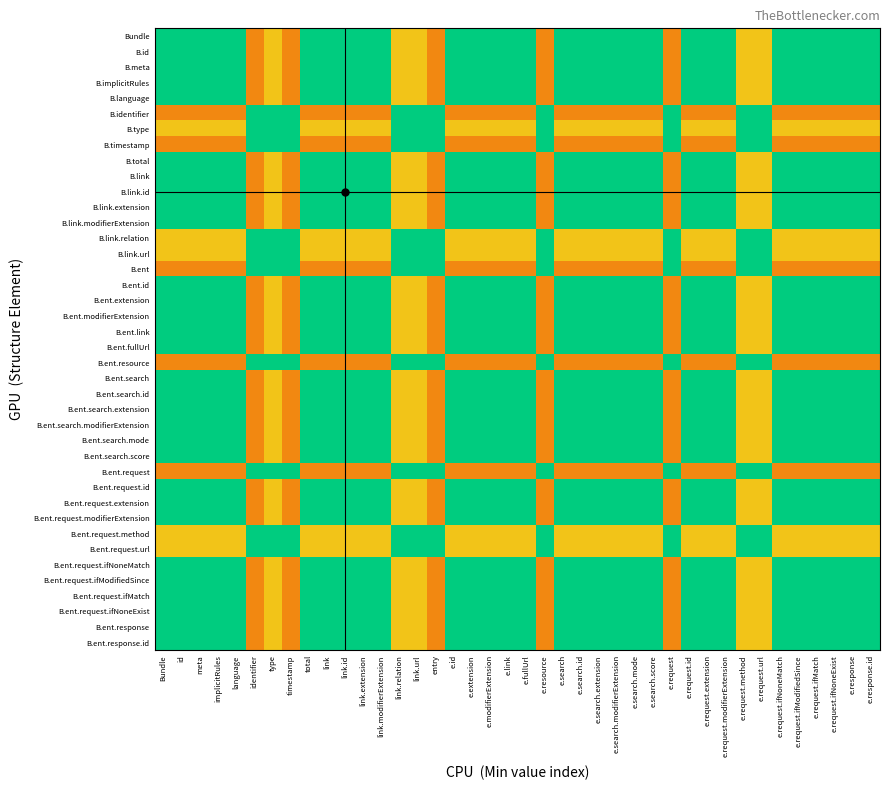

What is the spread (max minus min) of values at Bundle?

0.7